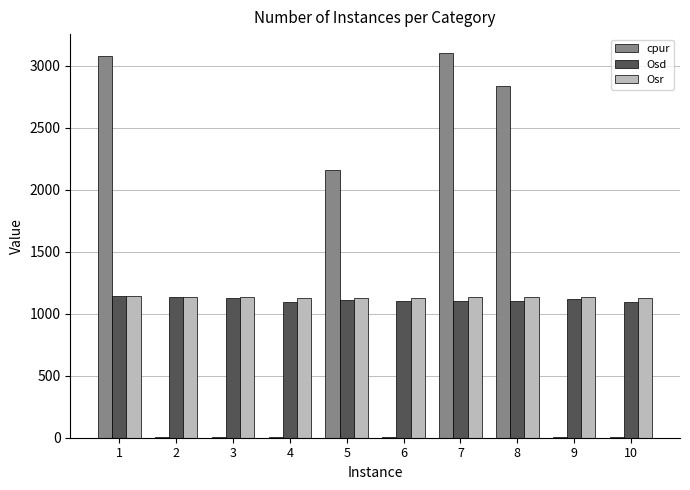

Which series changed the most between 5 and 7?

cpur